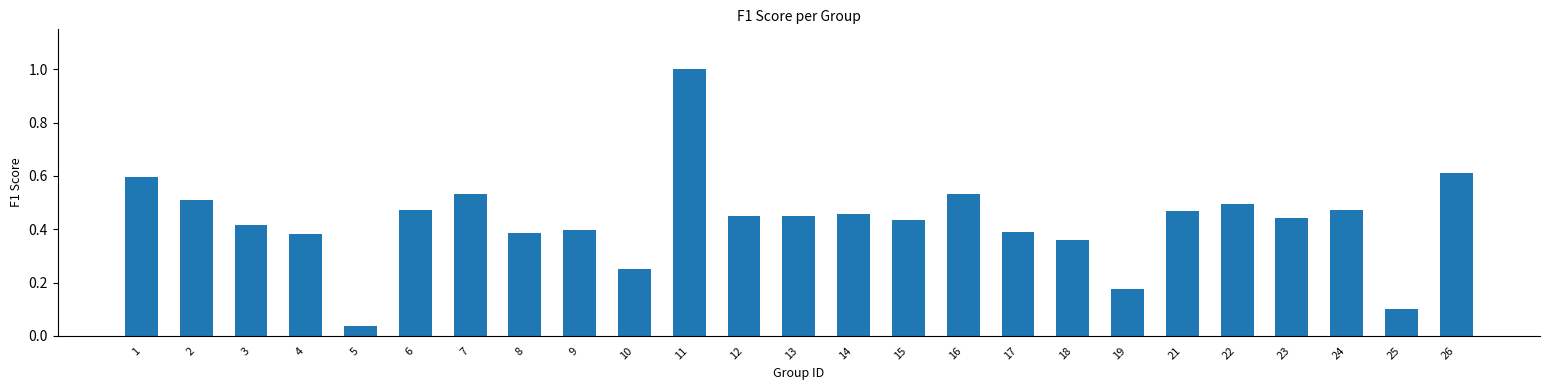

Which category has the highest value across all series?

11